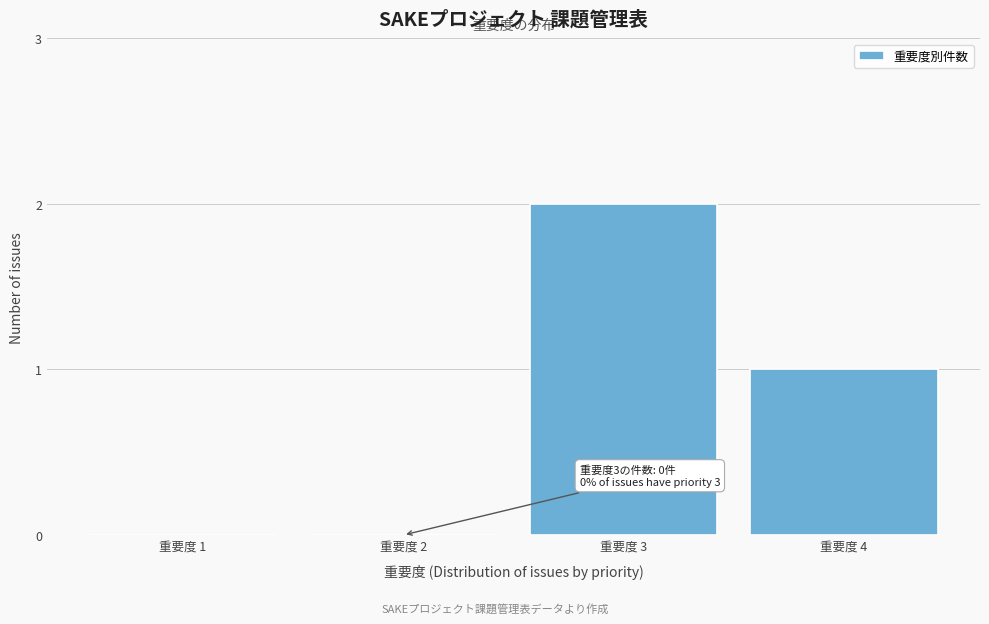

Reading right to left, list all the values displayed in this chart.

重要度 4=1	重要度 3=2	重要度 2=0	重要度 1=0